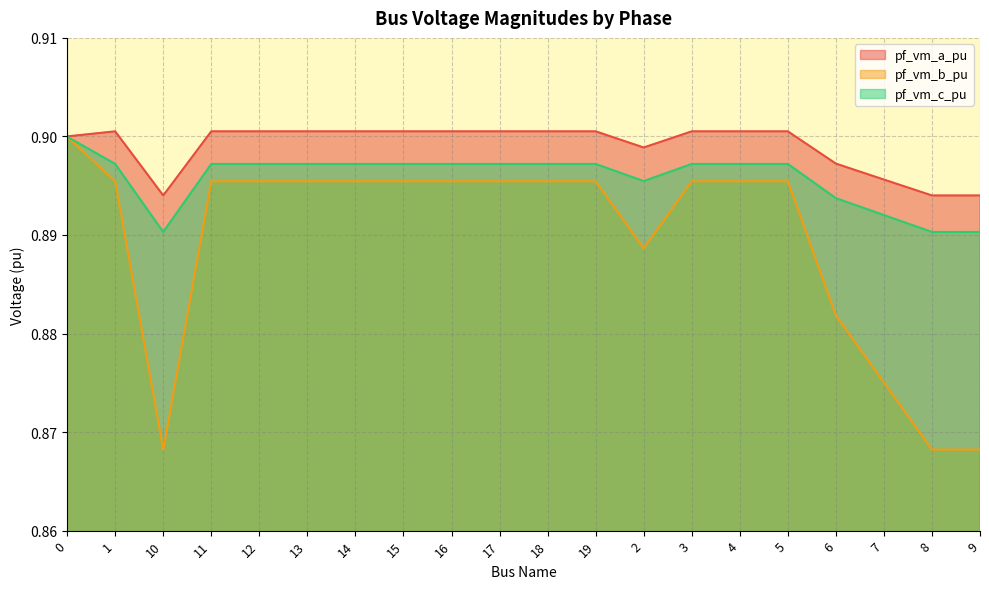

What is the total value across all series at 17?

2.7